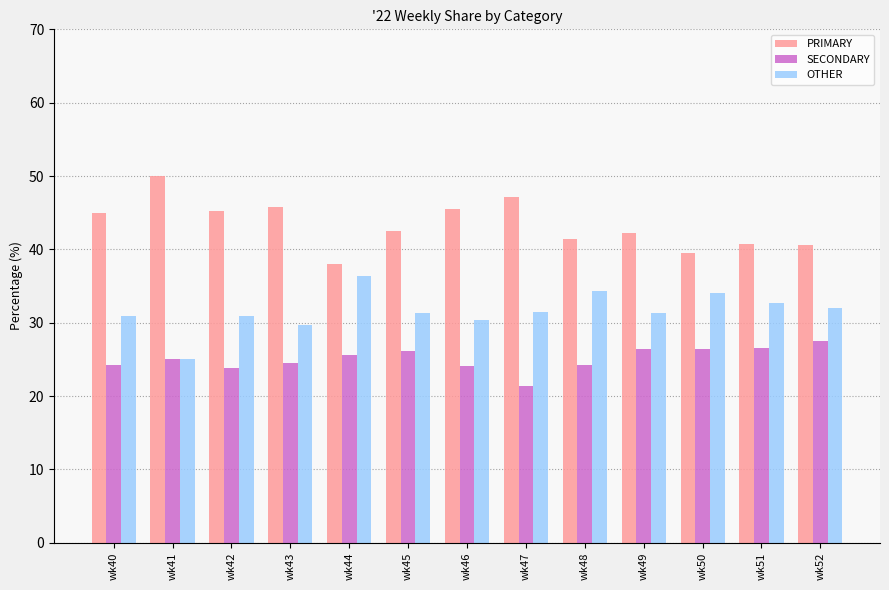

What is the spread (max minus min) of values at wk51?

14.3